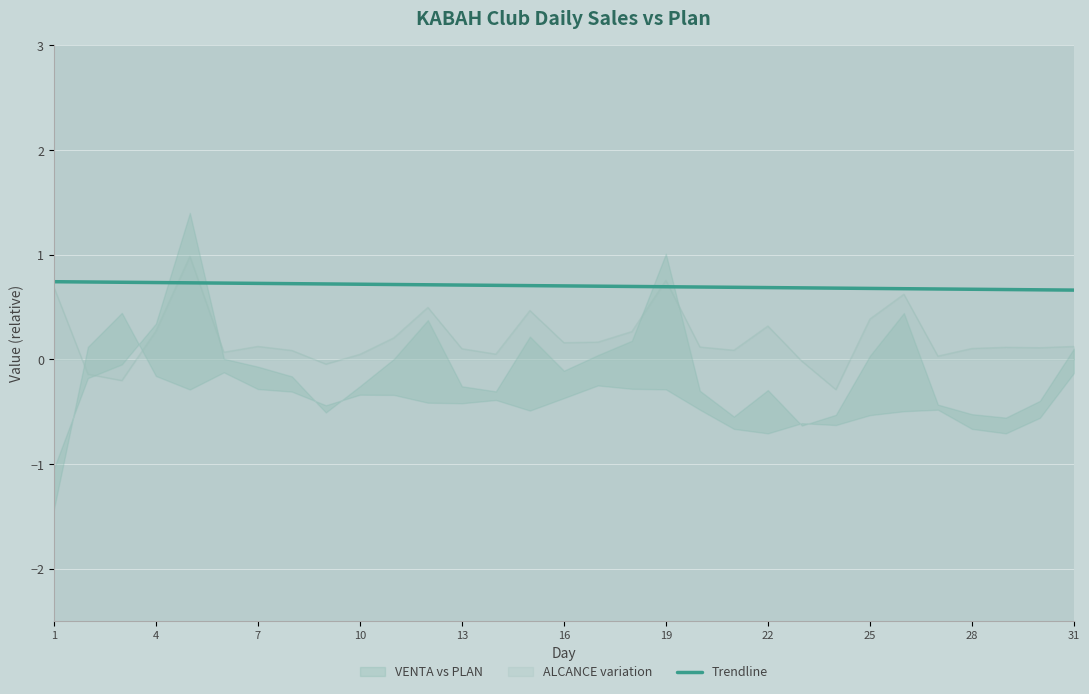

What is the difference between the second highest and second lowest values?

0.1